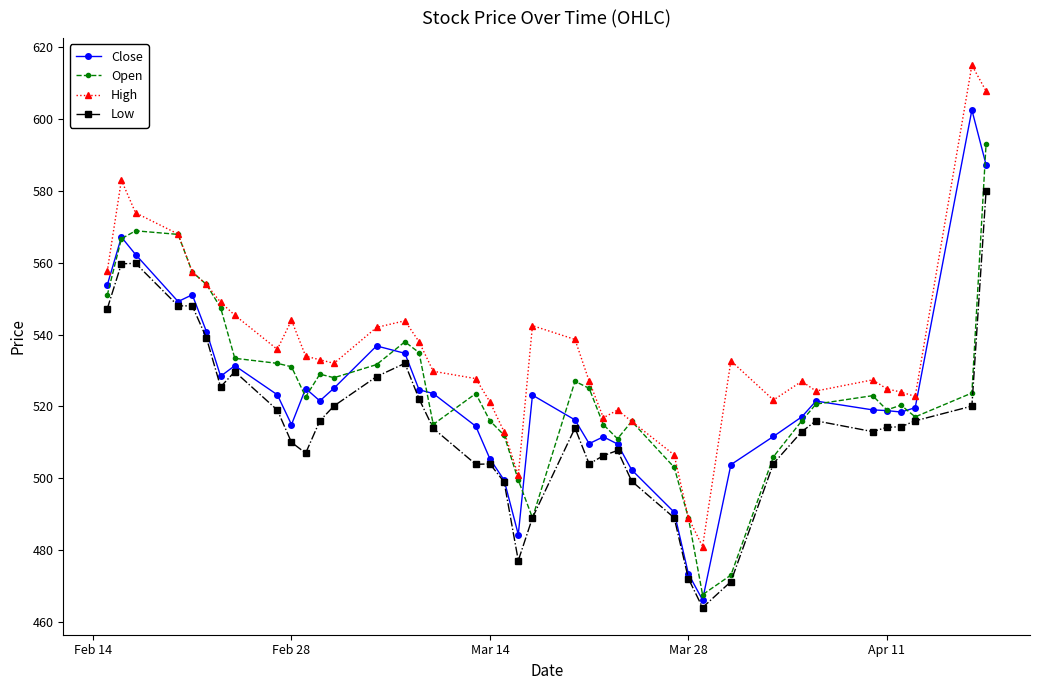

How many series are shown in this chart?

4